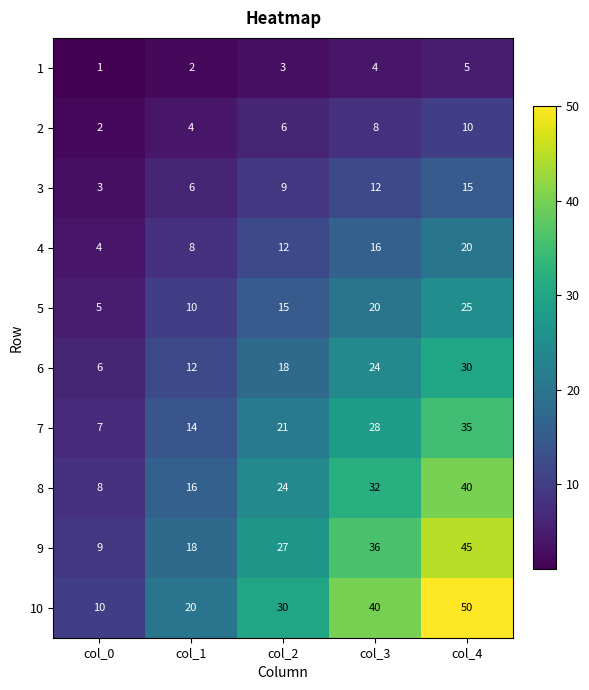

At which category is the sum across all series the highest?

col_4